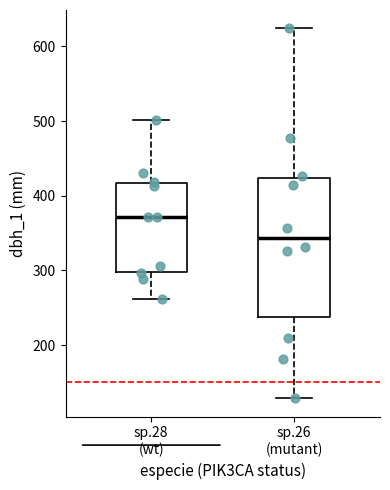

Reading left to right, read every box against the y-axis: the position of its median line, the range the box covers, and the ends of its whiskers. The values are not printed on the chart, so give them approximately, as read against the axis.

sp.28 (wt): median 370, box 300 to 420, whiskers 260 to 500
sp.26 (mutant): median 340, box 240 to 420, whiskers 130 to 620